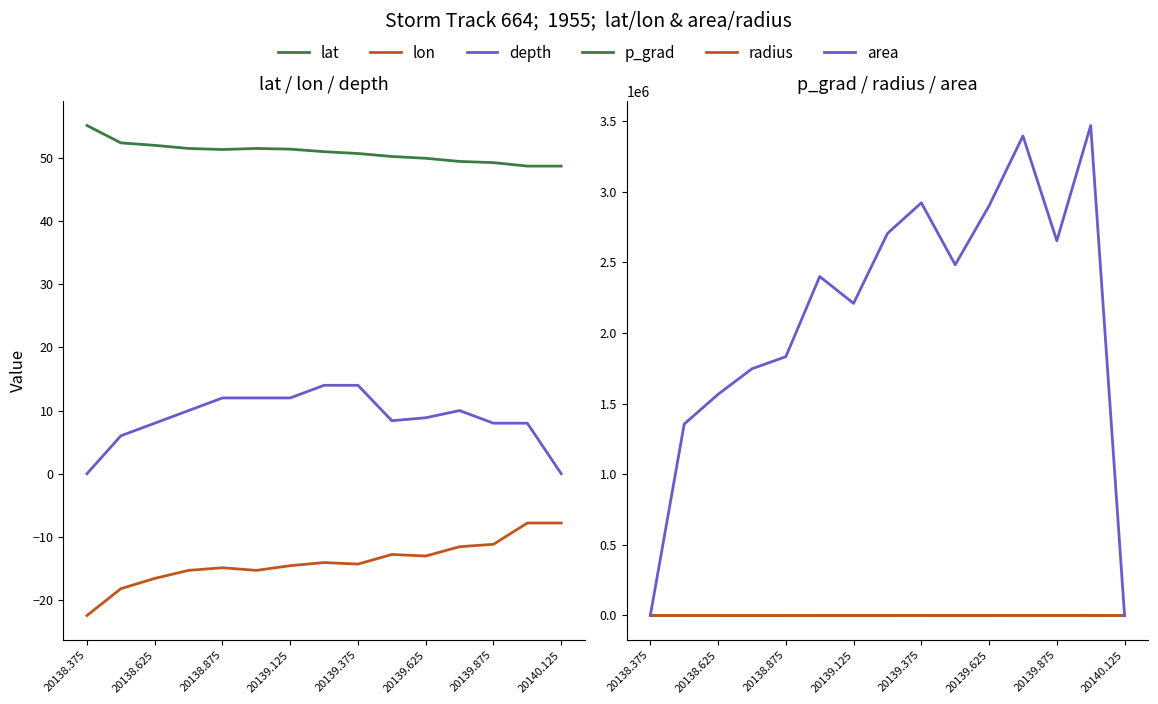

How many interior local valleys does the lat series have?

1